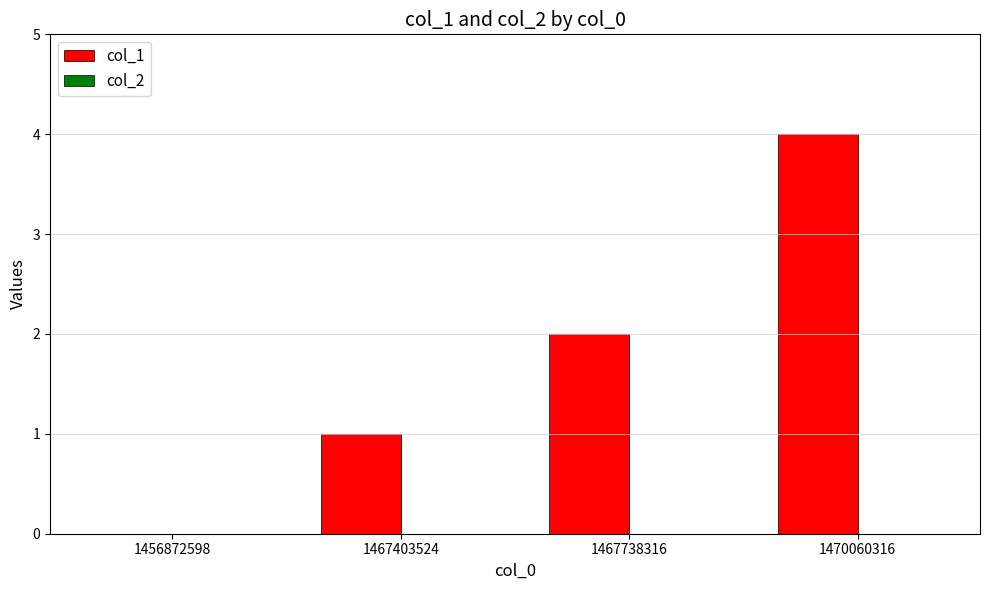

What is the sum of all values?

7